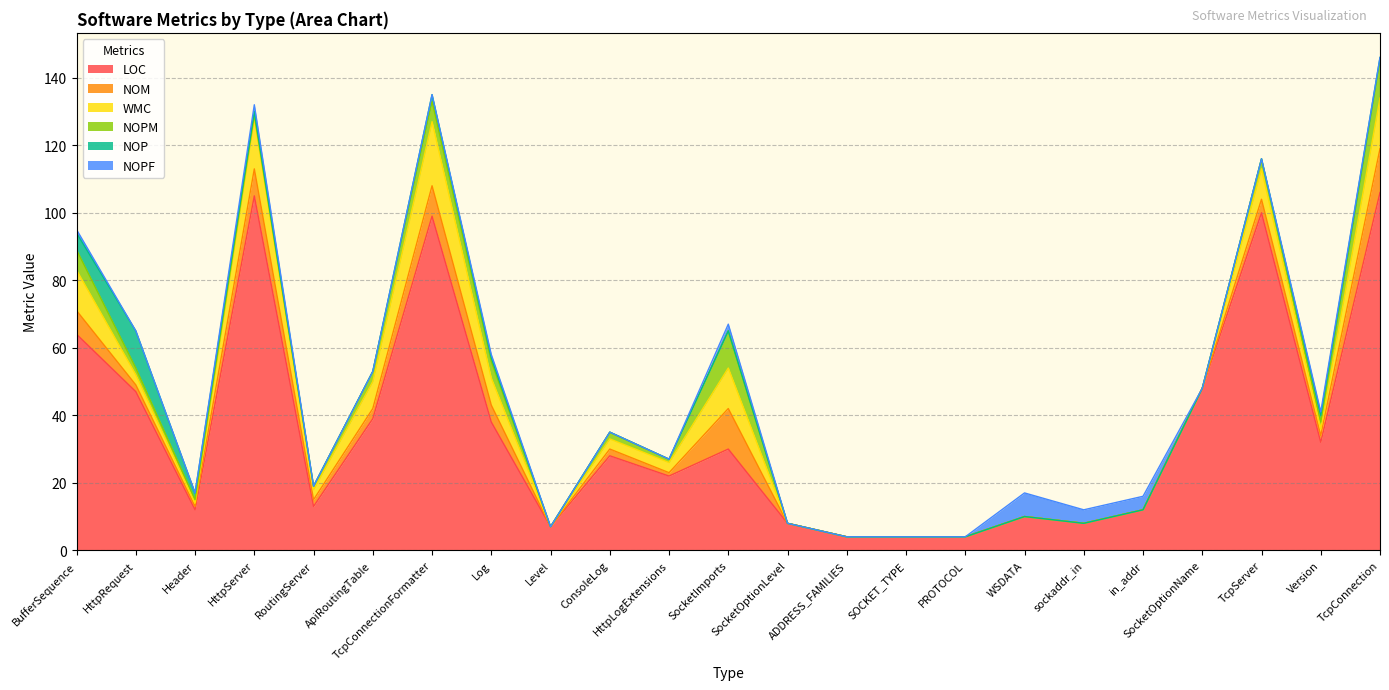

Is it true that WMC equals 0 at Header?

False